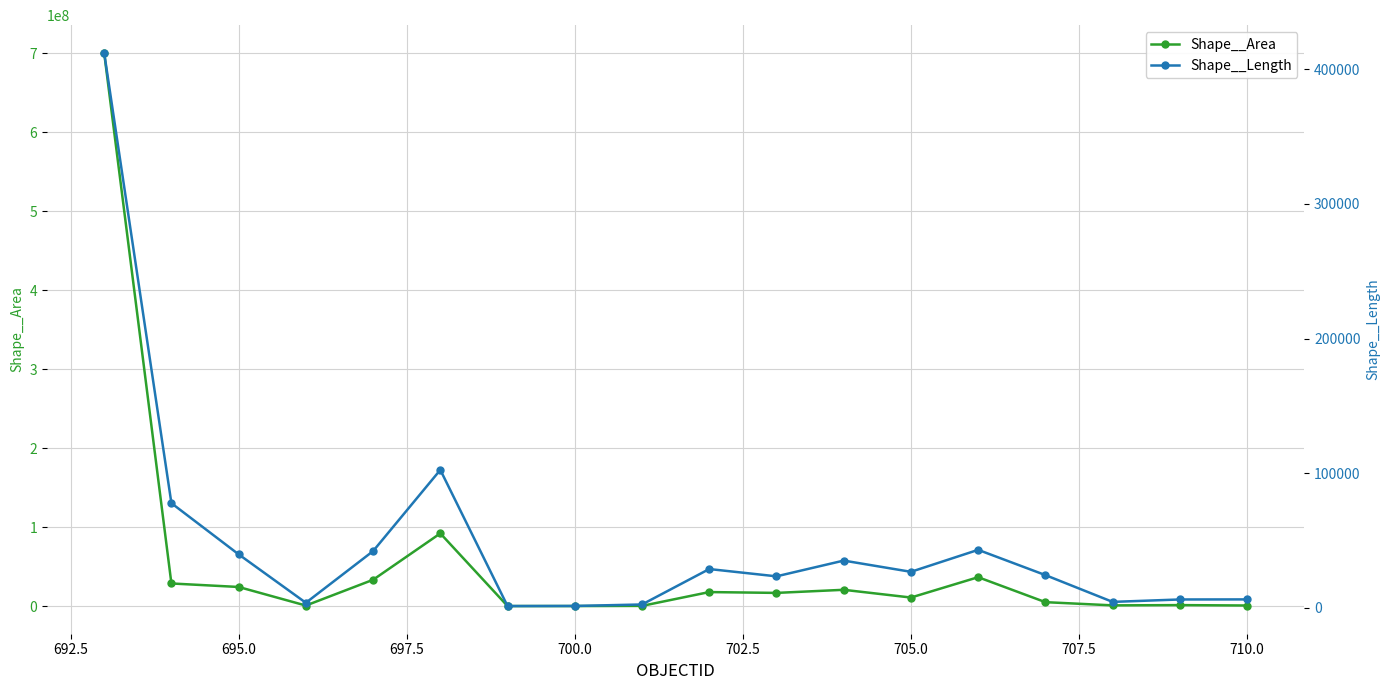

True or false: Shape__Area has more than 1 interior local peaks.

True